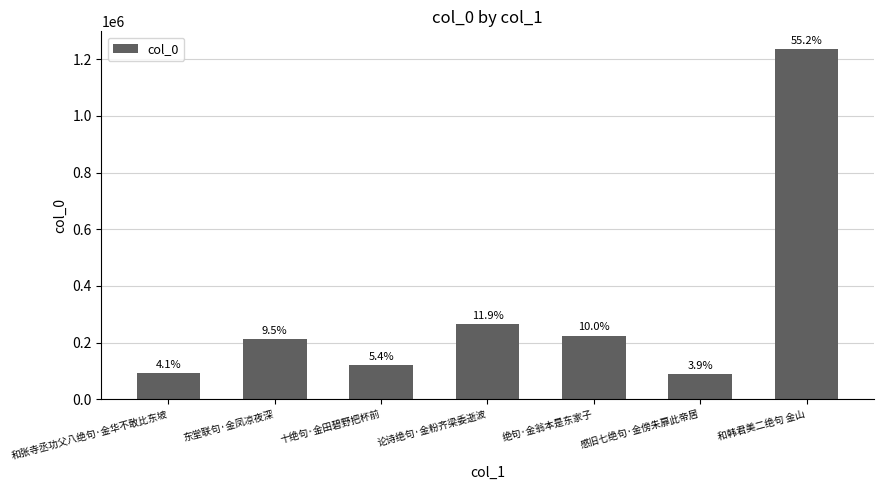

Which has a higher value, 十绝句·金田碧野把杯前 or 绝句·金翁本是东家子?

绝句·金翁本是东家子